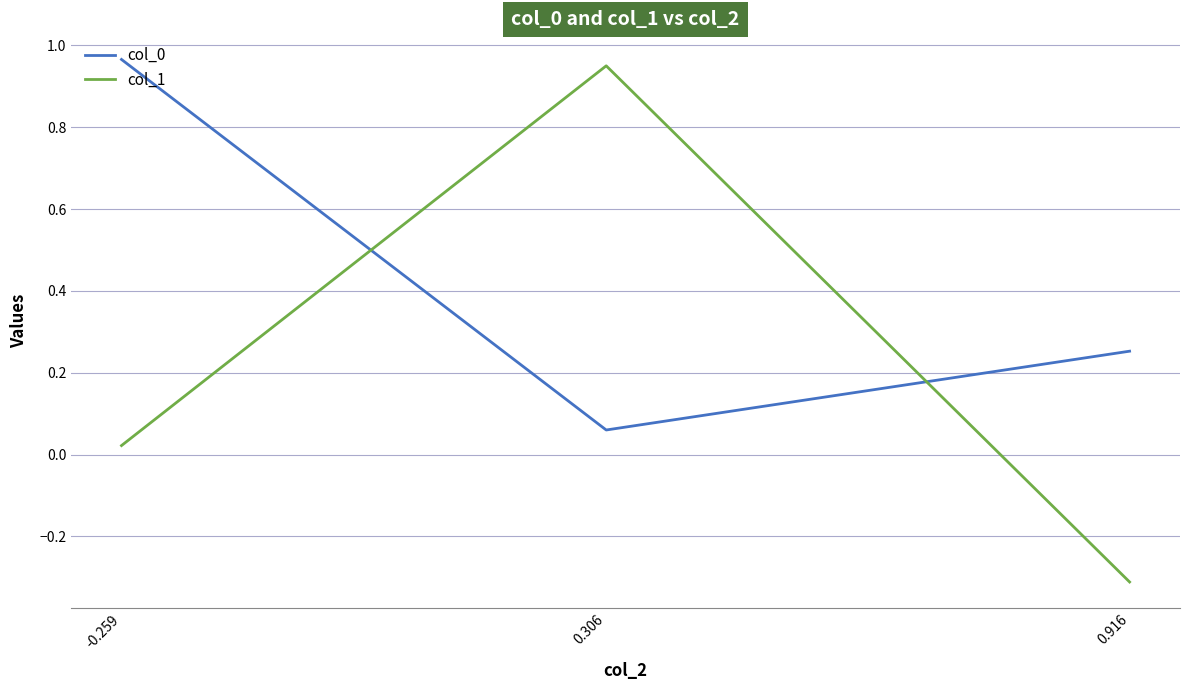

Which category has the highest value in the col_0 series?

-0.259